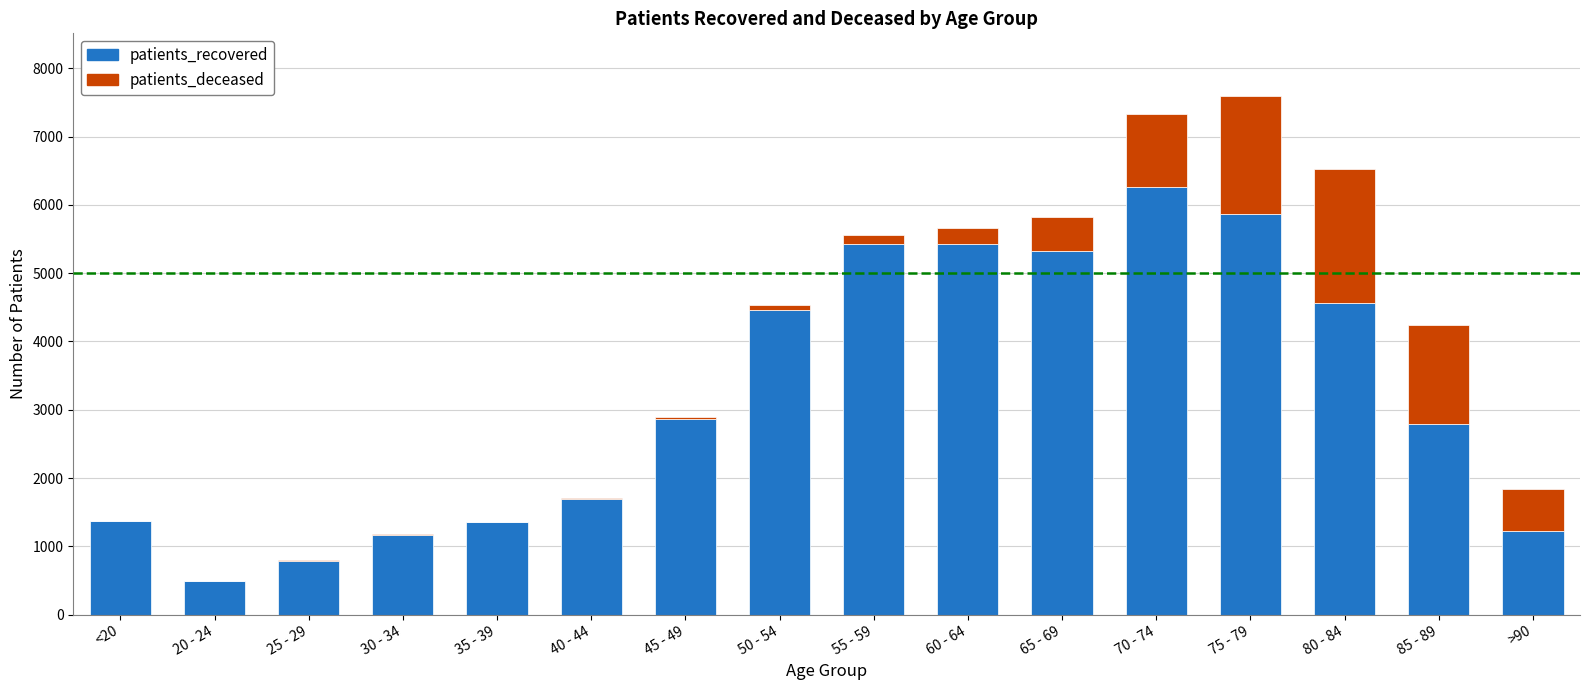

What are all the series names shown in the legend?

patients_recovered, patients_deceased